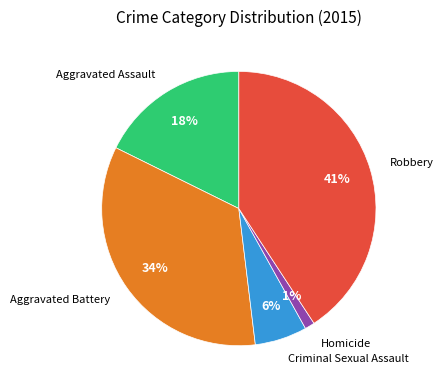

Rank the categories by value from highest to lowest.

Robbery, Aggravated Battery, Aggravated Assault, Criminal Sexual Assault, Homicide